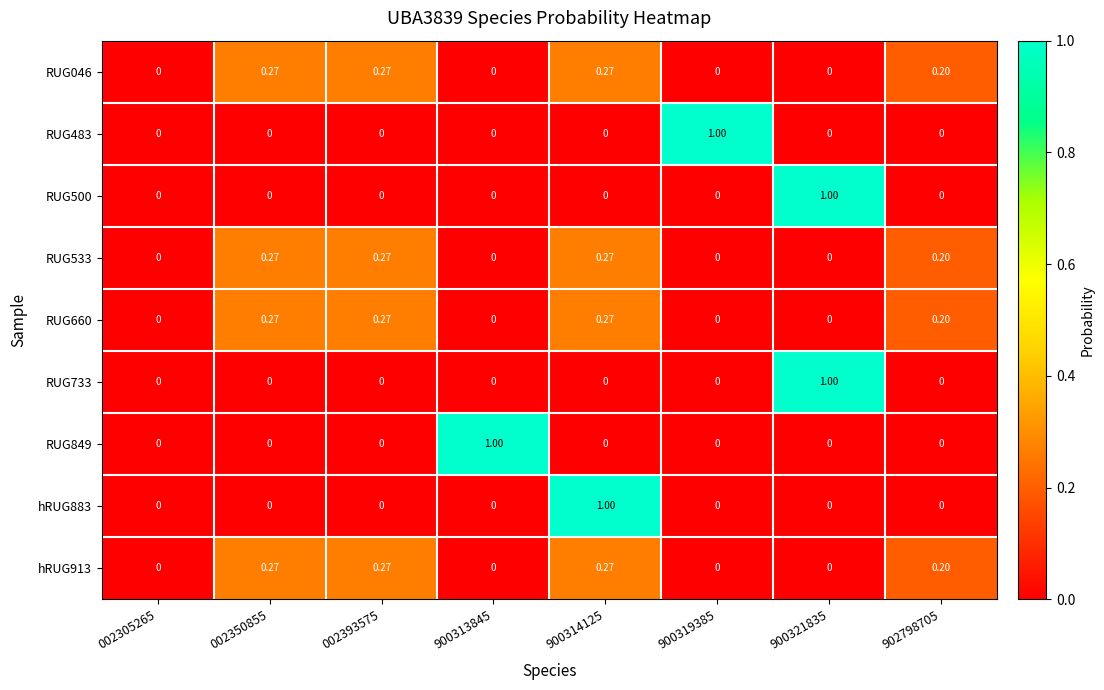

Is the value of RUG046 at 900314125 greater than the value of RUG533 at 900313845?

Yes